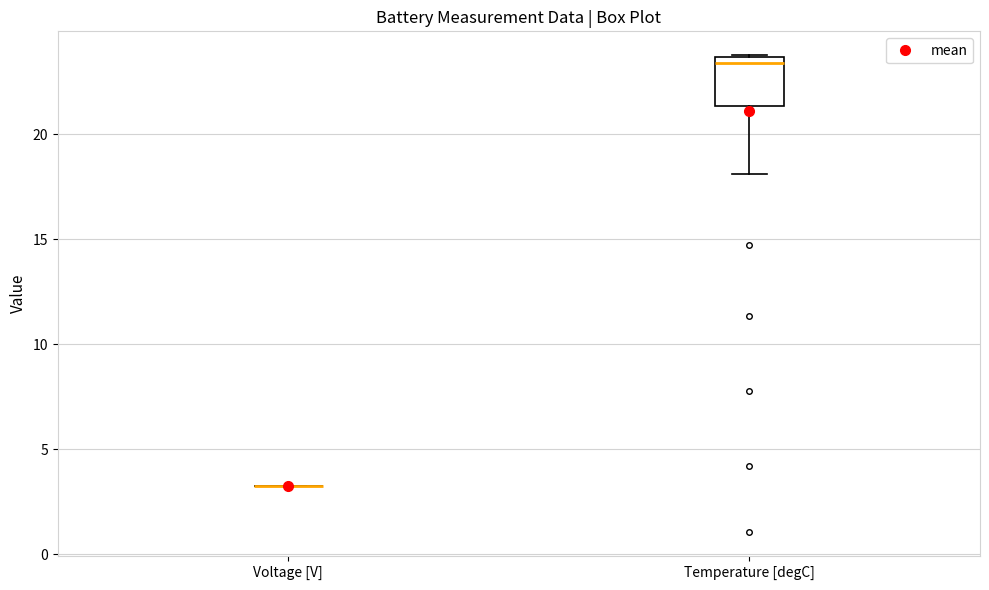

Reading left to right, read every box against the y-axis: the position of its median line, the range the box covers, and the ends of its whiskers. The values are not printed on the chart, so give them approximately, as read against the axis.

Voltage [V]: box collapsed to a line at 3.5, whiskers 3.0 to 3.5
Temperature [degC]: median 23.5 (just below the box's upper edge), box 21.5 to 23.5, whiskers 18.0 to 24.0